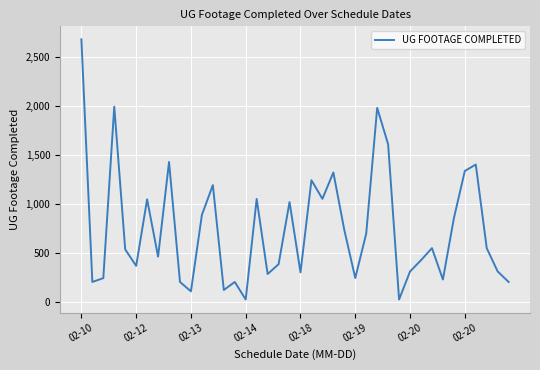

What is the maximum value shown in the chart?

2677